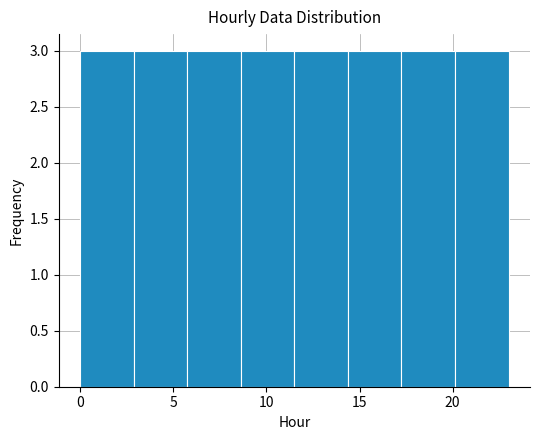

Reading left to right, list every bar in this chart as the range it spans on the x-axis followed by its height. Neither the bar edges nor the heights are printed on the chart, so give them approximately, as read against the axes.

0.0 to 3.0: 3
3.0 to 6.0: 3
6.0 to 8.5: 3
8.5 to 11.5: 3
11.5 to 14.5: 3
14.5 to 17.5: 3
17.5 to 20.0: 3
20.0 to 23.0: 3